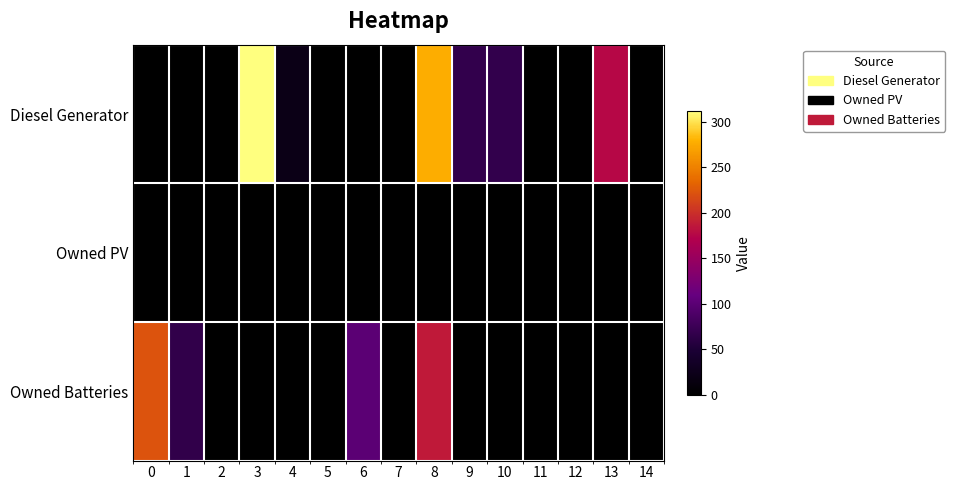

Reading left to right, what are all the values shown in this chart?

Diesel Generator: 0=0	1=0	2=0	3=312	4=21	5=0	6=0	7=0	8=277	9=68	10=68	11=0	12=0	13=176	14=0
Owned PV: 0=0	1=0	2=0	3=0	4=0	5=0	6=0	7=0	8=0	9=0	10=0	11=0	12=0	13=0	14=0
Owned Batteries: 0=222	1=66	2=0	3=0	4=0	5=0	6=100	7=0	8=187	9=0	10=0	11=0	12=0	13=0	14=0